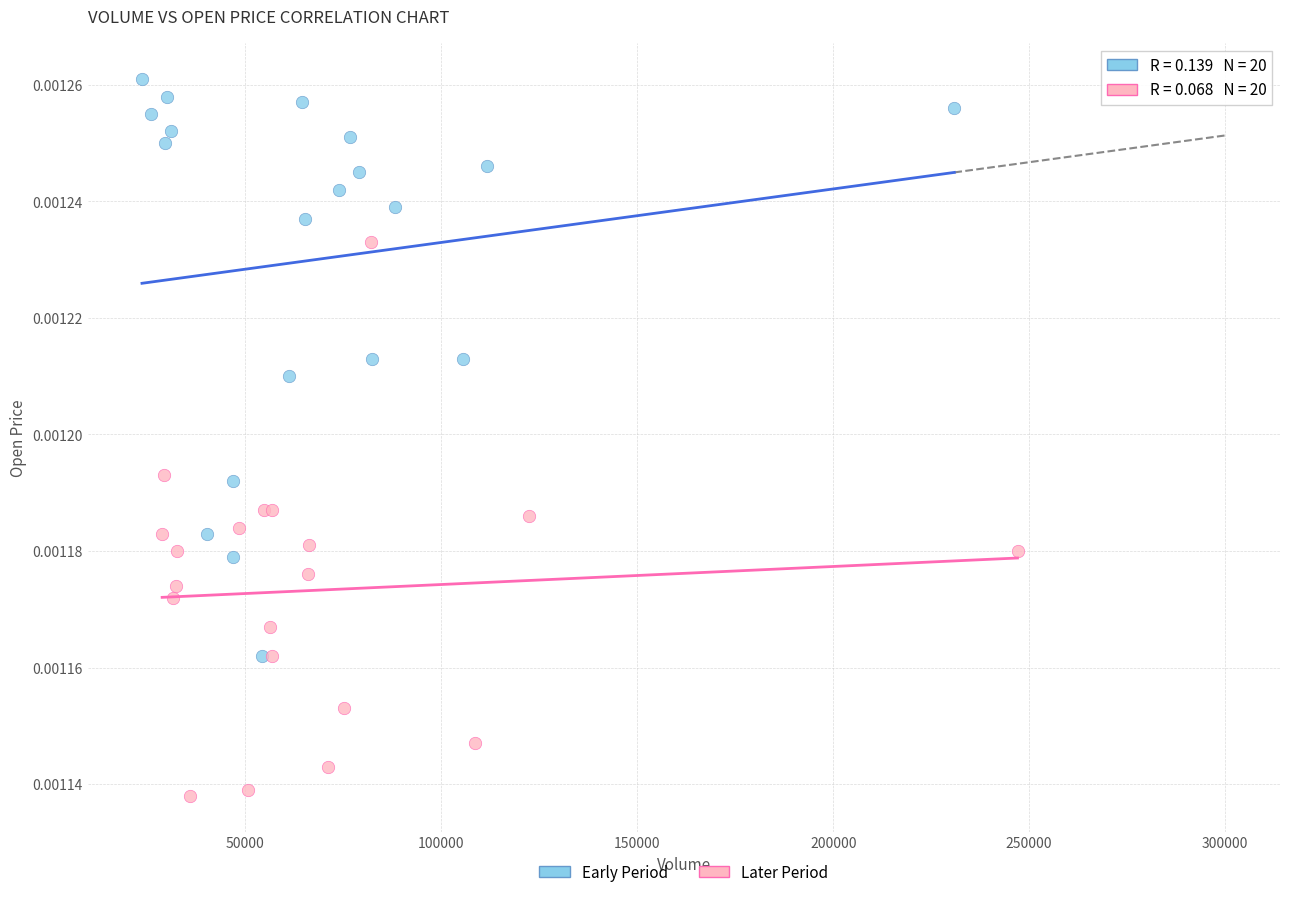

Which series contains the lowest Y value?

Later Period